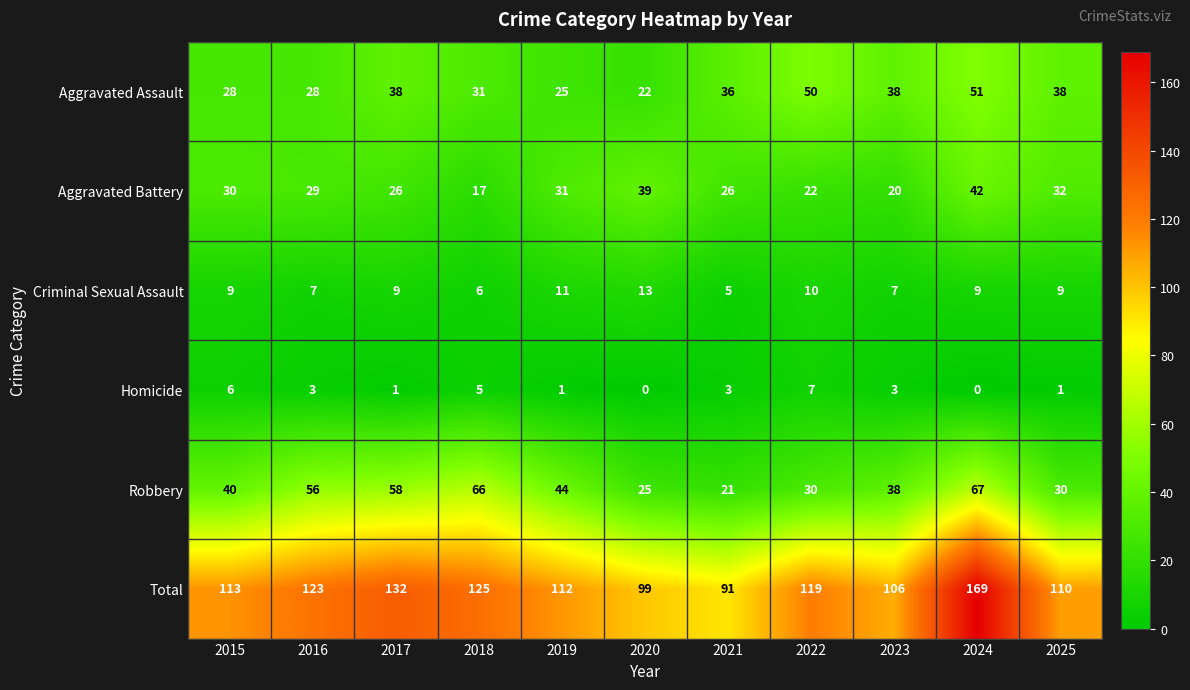

What value does the Robbery series have at 2017?

58